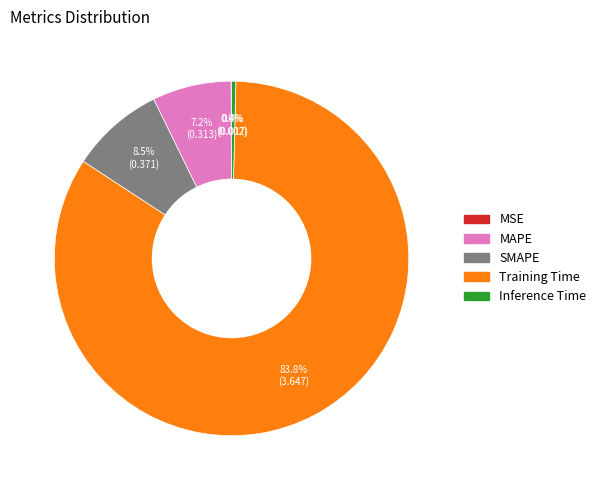

Combined, do SMAPE and MAPE account for over 50%?

No